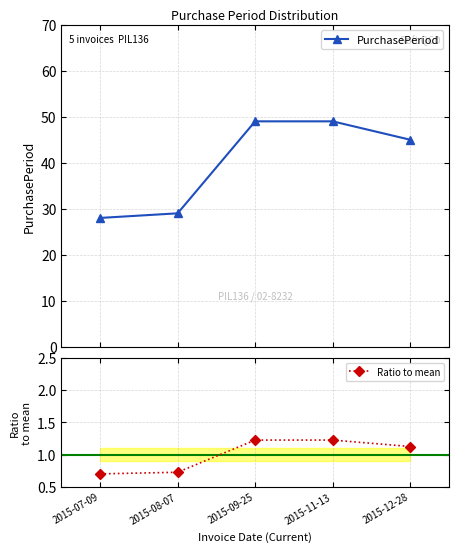

How many data points does each series have?

5